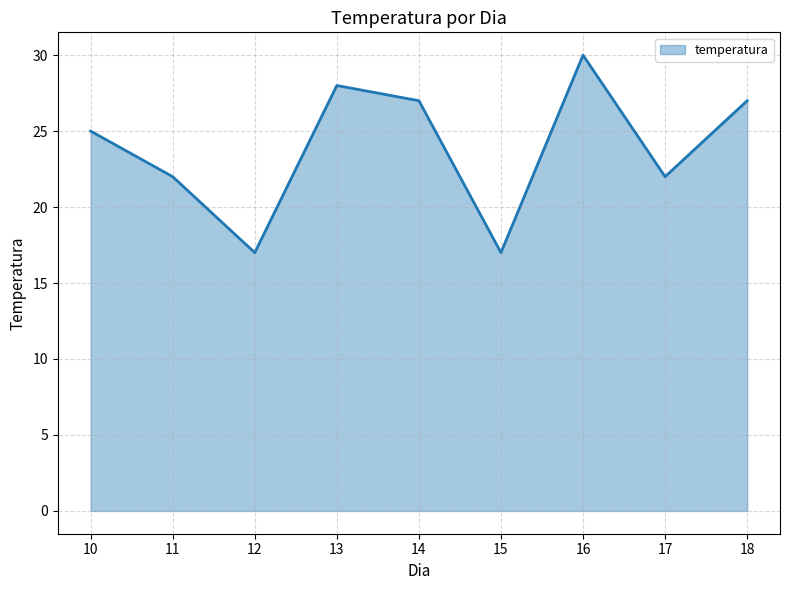

The value at 11 is 22. True or false?

True